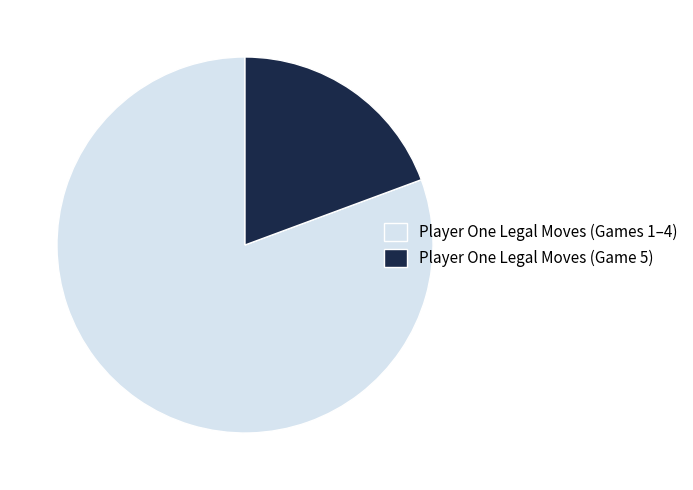

Which category has the smallest portion of the pie?

Player One Legal Moves (Game 5)